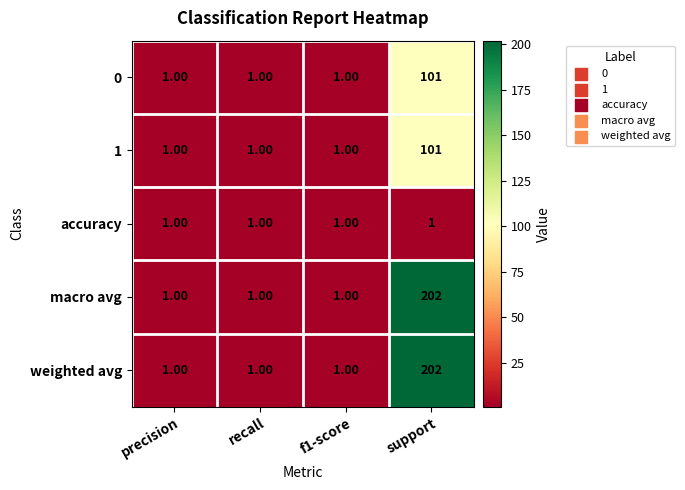

Count the number of categories in the chart.

4